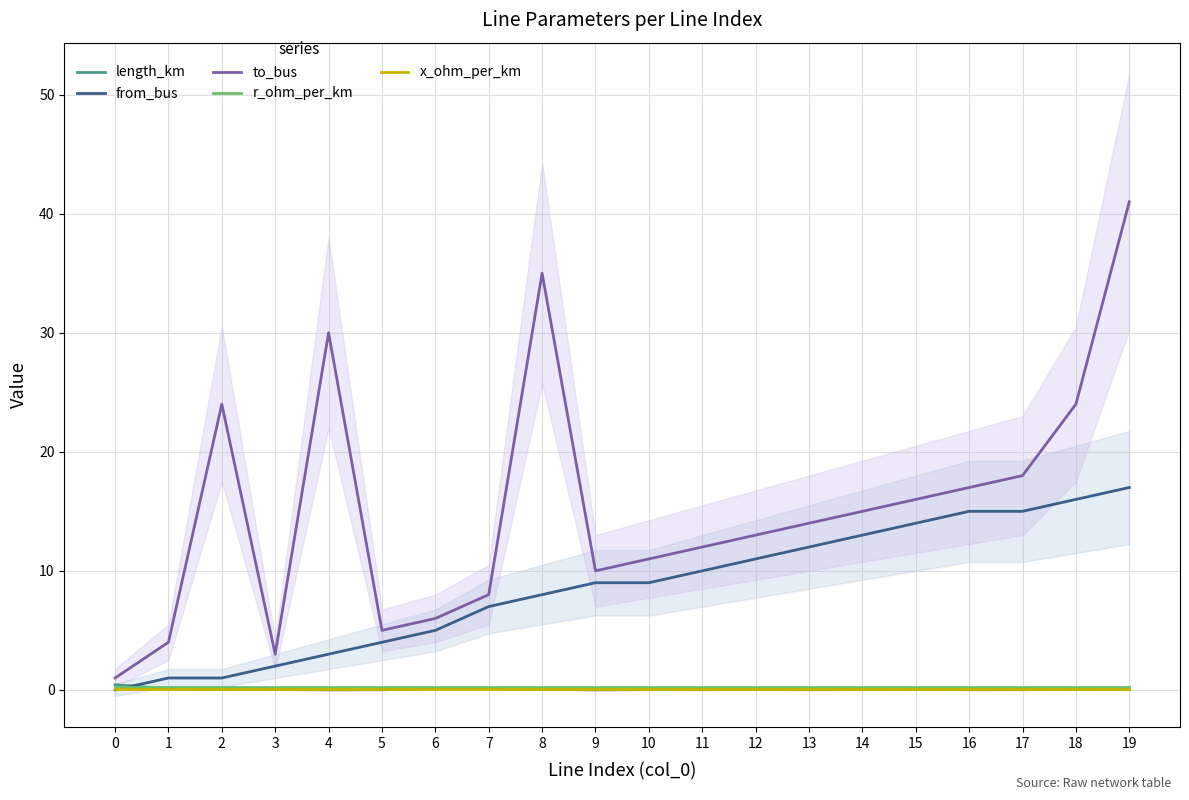

True or false: from_bus and x_ohm_per_km intersect in this chart.

True